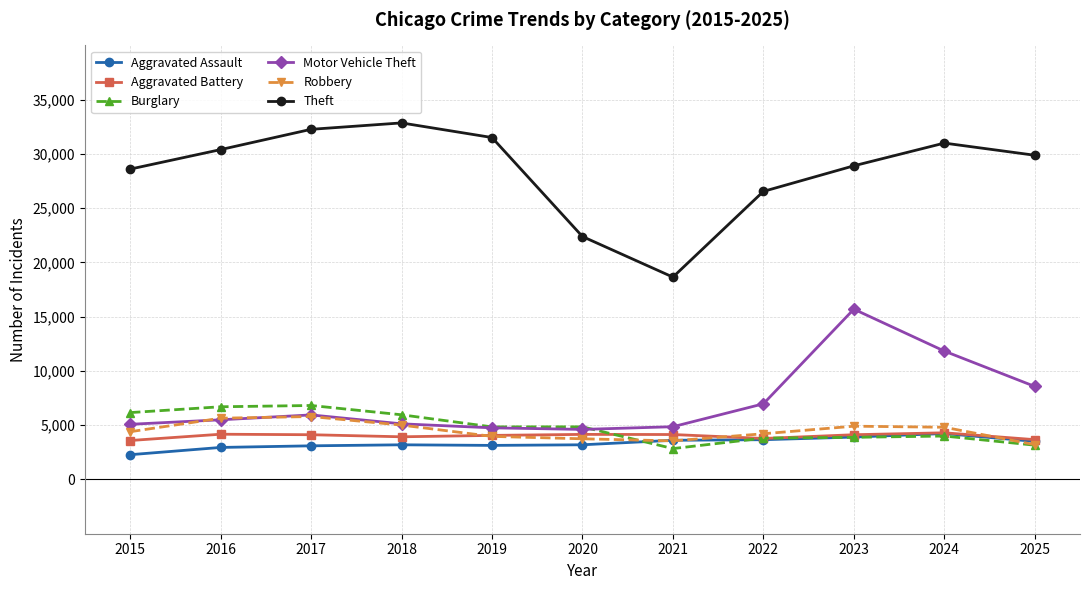

What is the sum of the Aggravated Assault values at 2023 and 2024?

8140